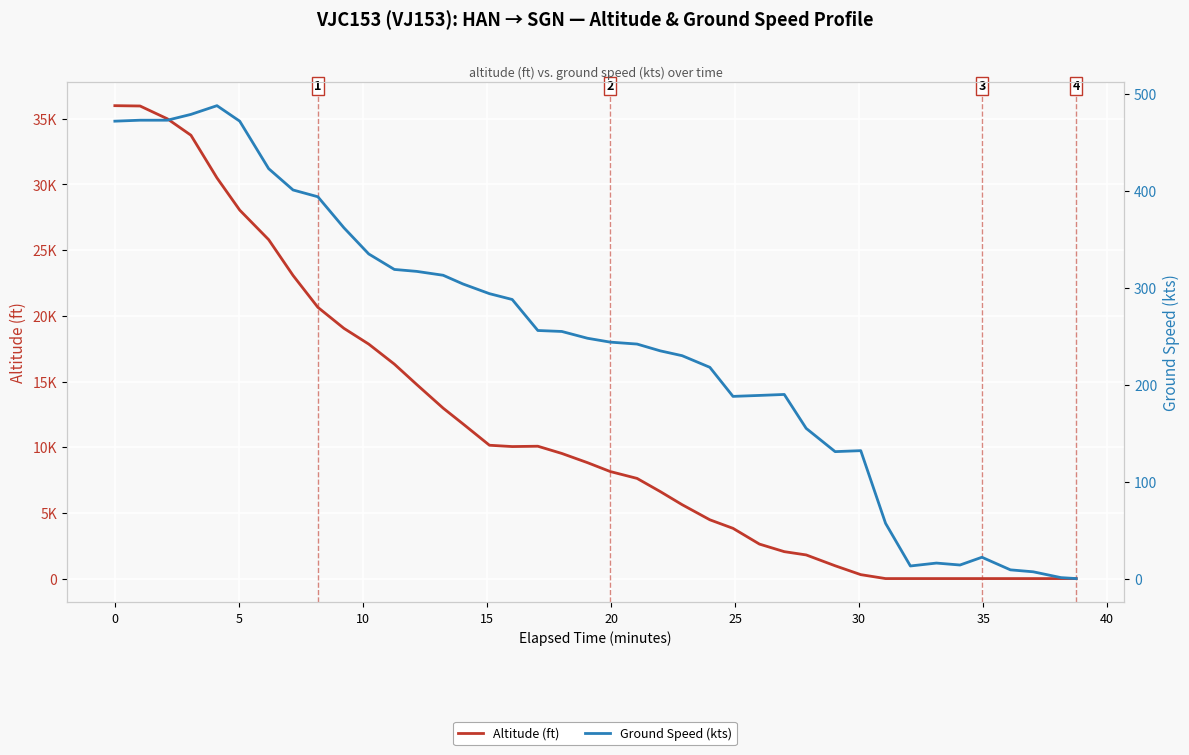

True or false: Altitude (ft) and Ground Speed (kts) cross at least once.

True